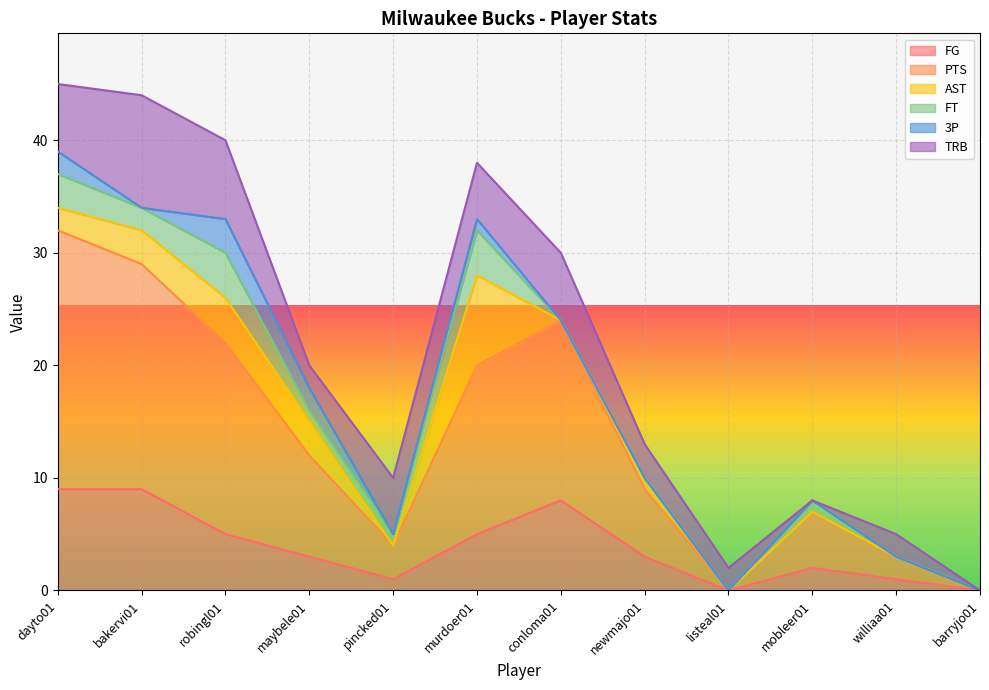

Read the PTS value at pincked01.

3